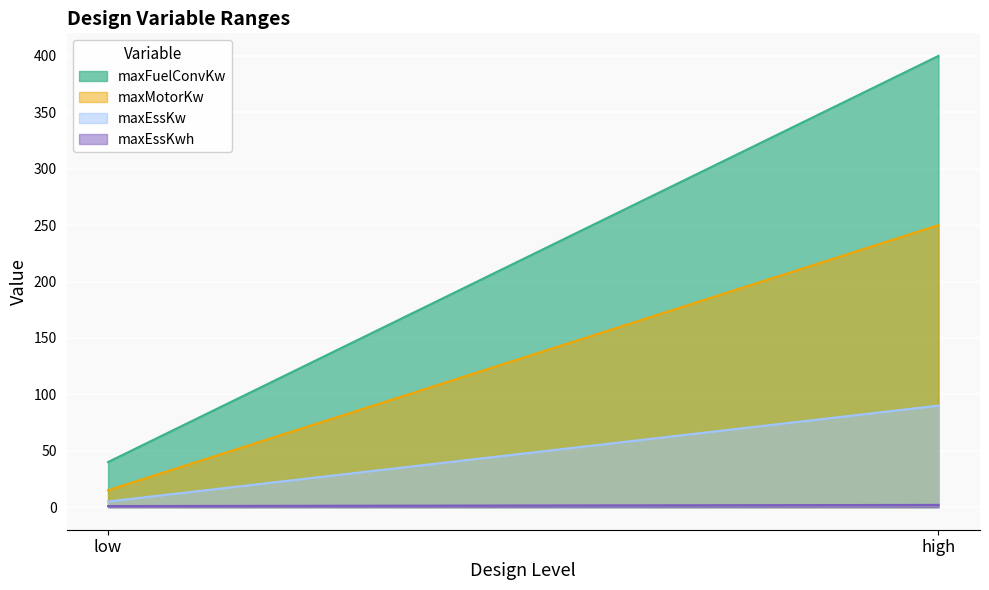

Is the value of maxEssKw at low greater than the value of maxMotorKw at low?

No